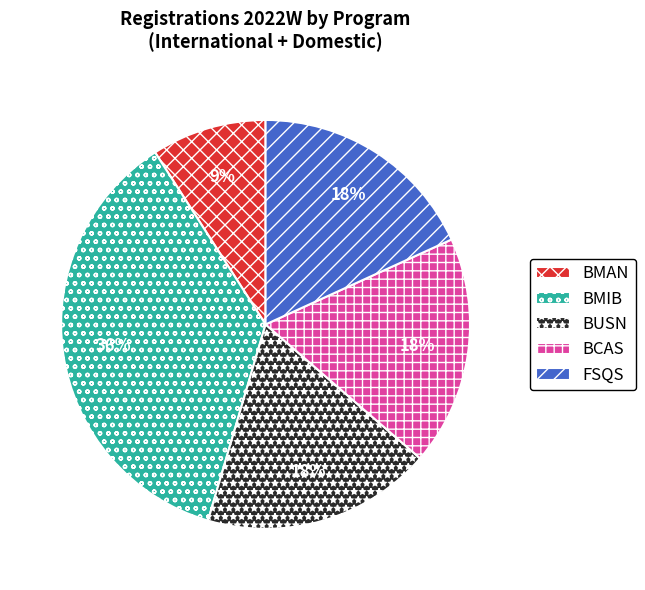

Which slice is the largest?

BMIB